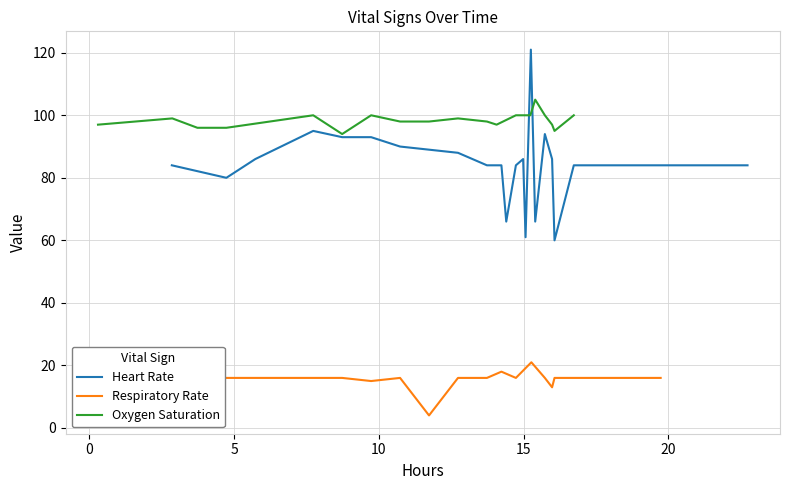

Rank the series by their average value, from highest to lowest.

Oxygen saturation, Heart Rate, Respiratory rate